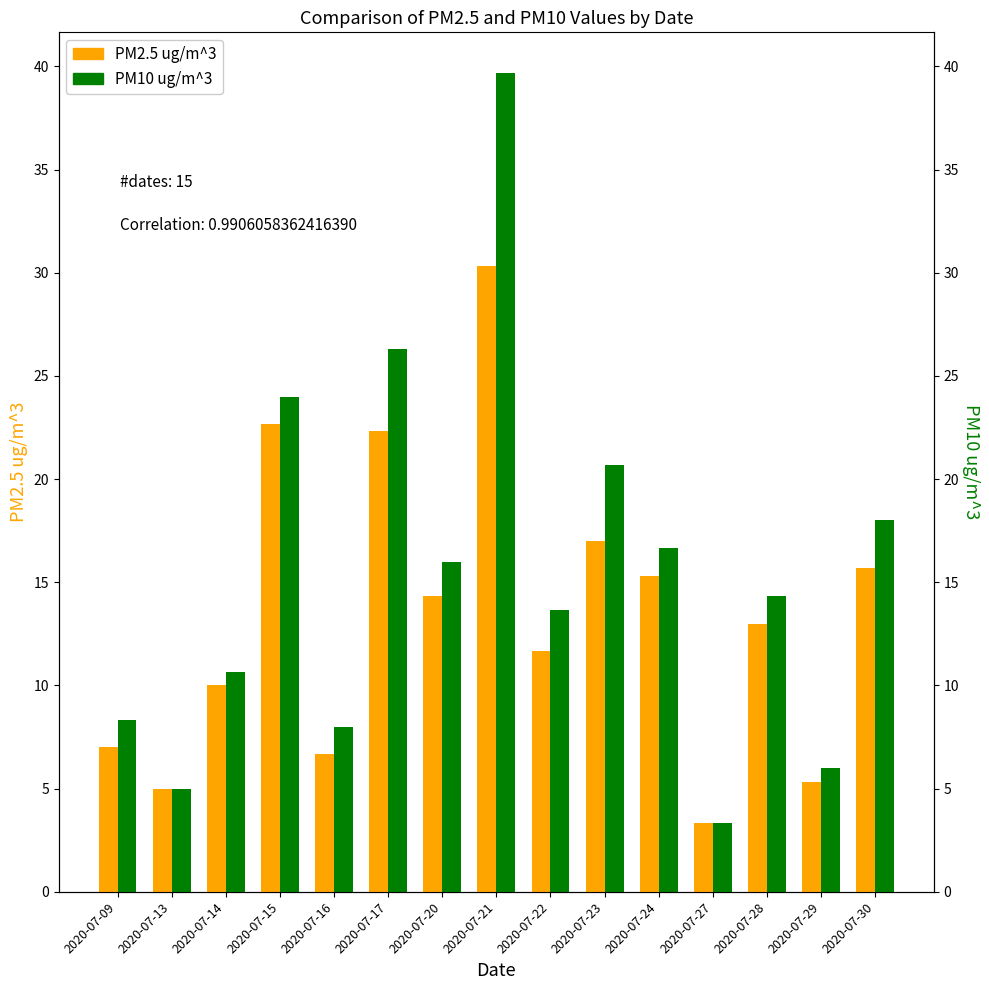

Reading left to right, transcribe all the data shown in this chart.

PM2.5 ug/m^3: 7.0	5.0	10.0	22.7	6.7	22.3	14.3	30.3	11.7	17.0	15.3	3.3	13.0	5.3	15.7
PM10 ug/m^3: 8.3	5.0	10.7	24.0	8.0	26.3	16.0	39.7	13.7	20.7	16.7	3.3	14.3	6.0	18.0